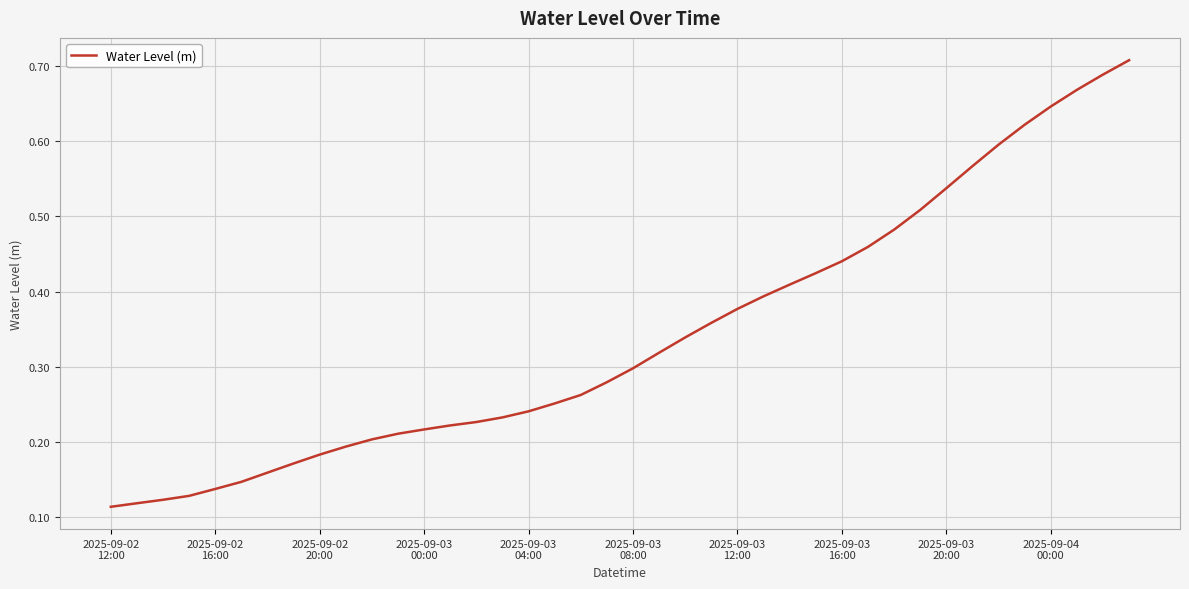

How many lines are shown in the chart?

1